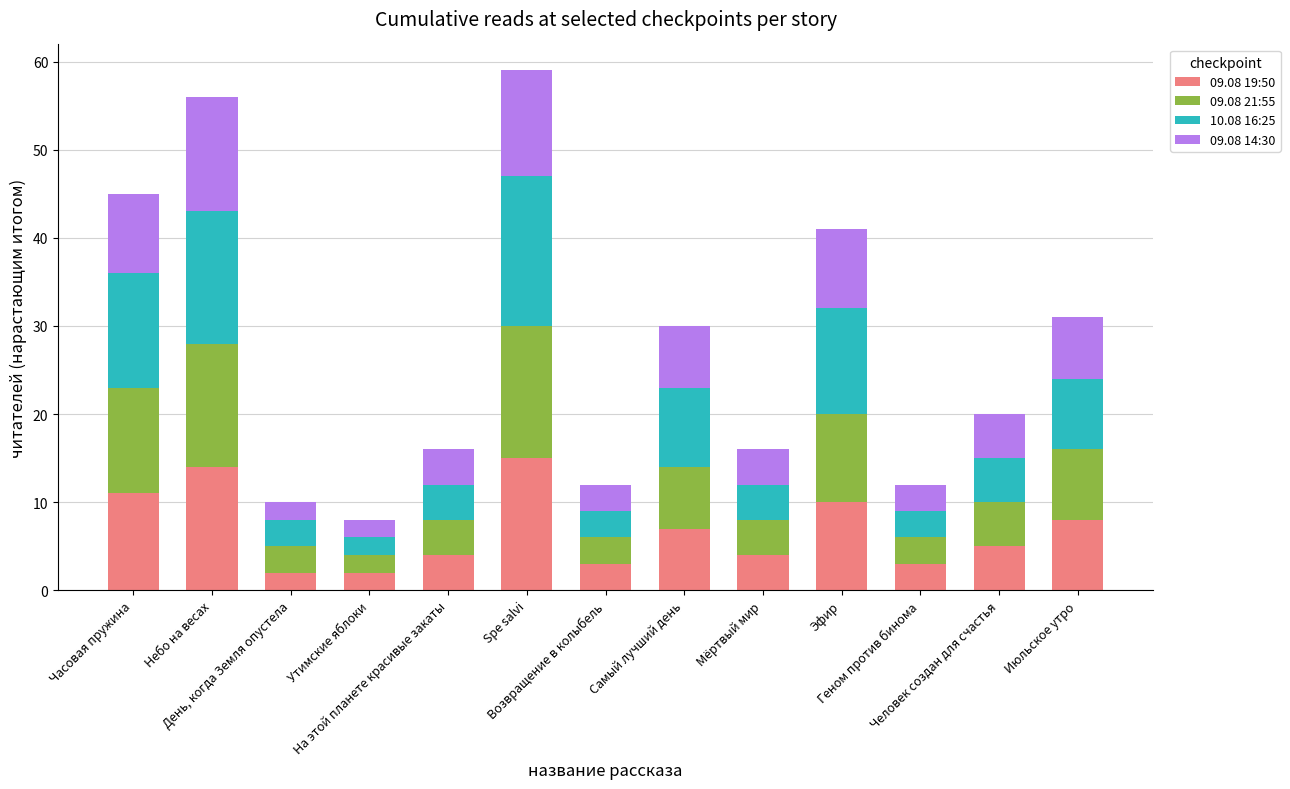

List the series in order of their peak value, lowest first.

09.08 14:30, 09.08 19:50, 09.08 21:55, 10.08 16:25